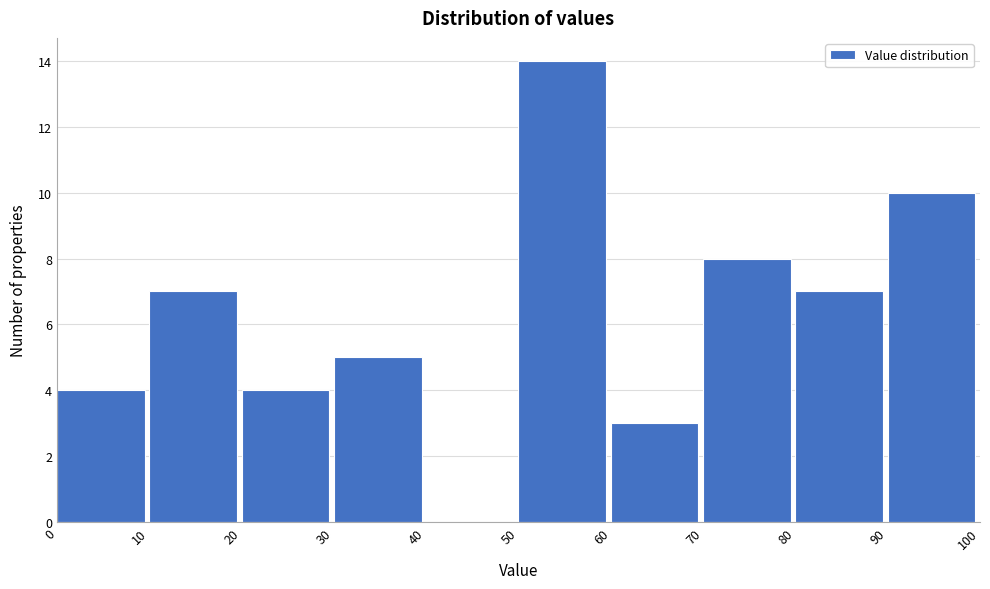

What is the height of the bar covering 50 to 60 on the x-axis? The values are not printed on the chart, so give them approximately, as read against the axis.

14